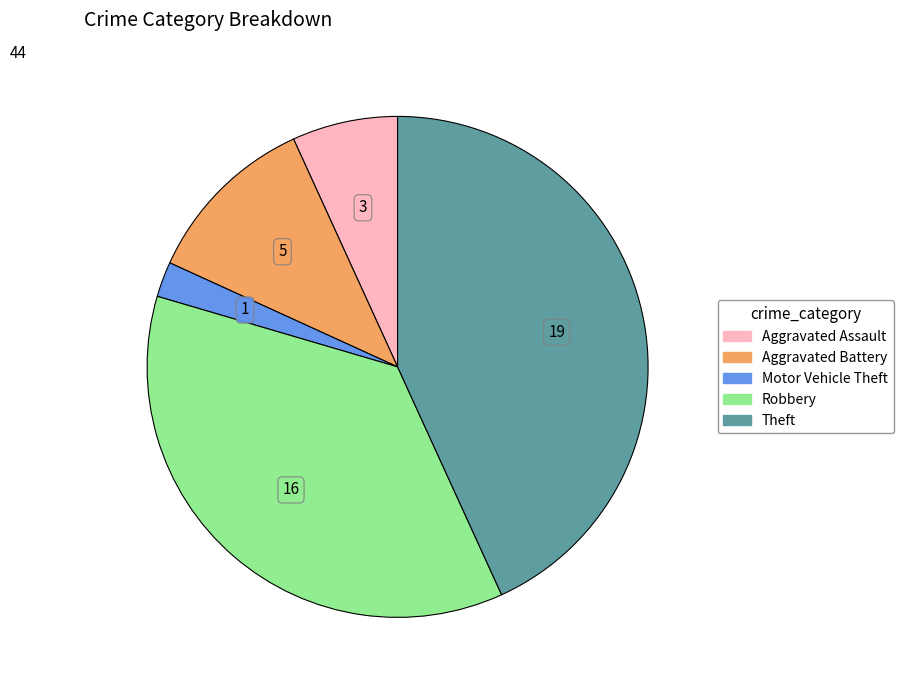

Is Robbery the majority of the pie?

No